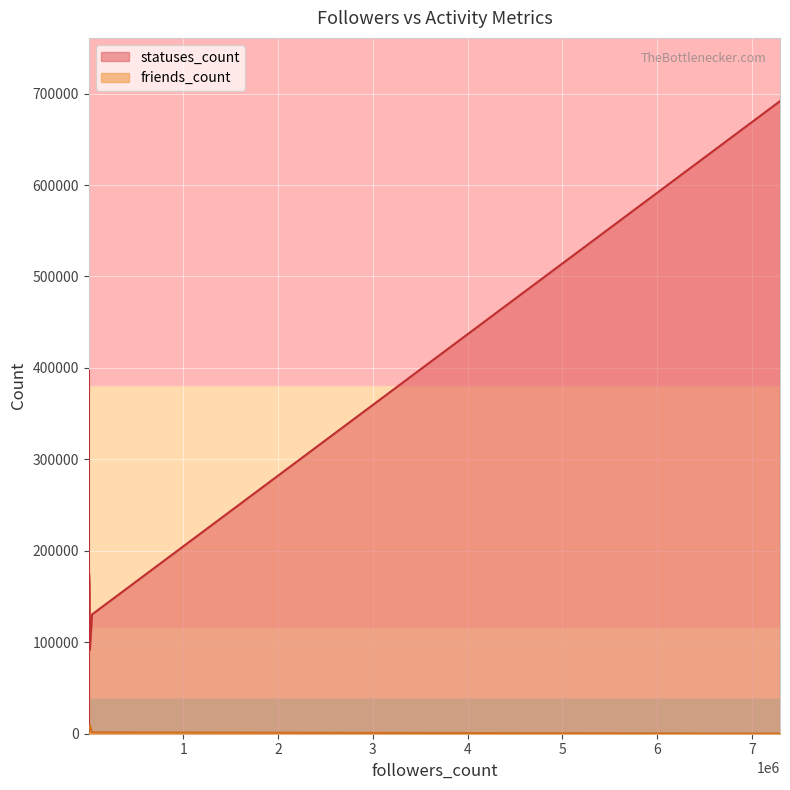

True or false: friends_count and statuses_count intersect in this chart.

False